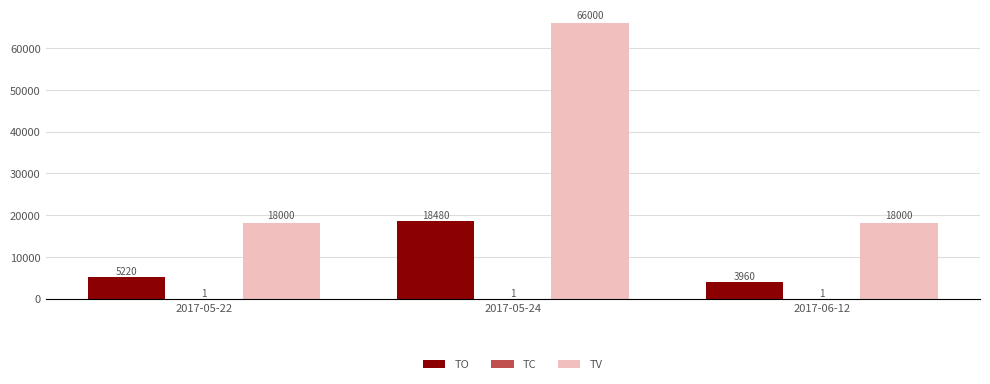

Is it true that TV equals 22225 at 2017-05-24?

False